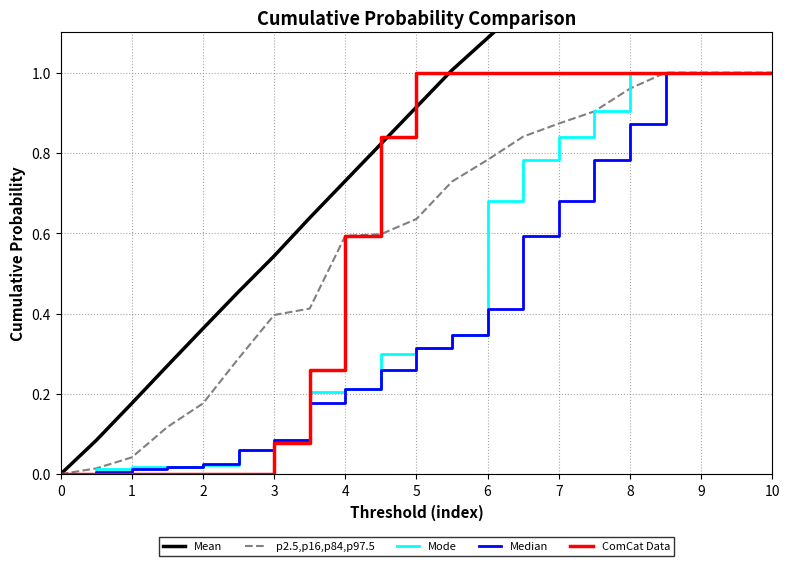

At how many categories does at least one series exceed 1?

10